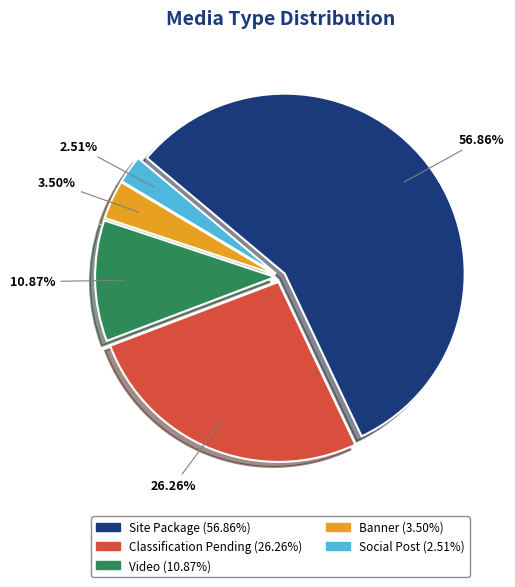

To the nearest percent, what is the combined percentage of Social Post and Banner?

6%